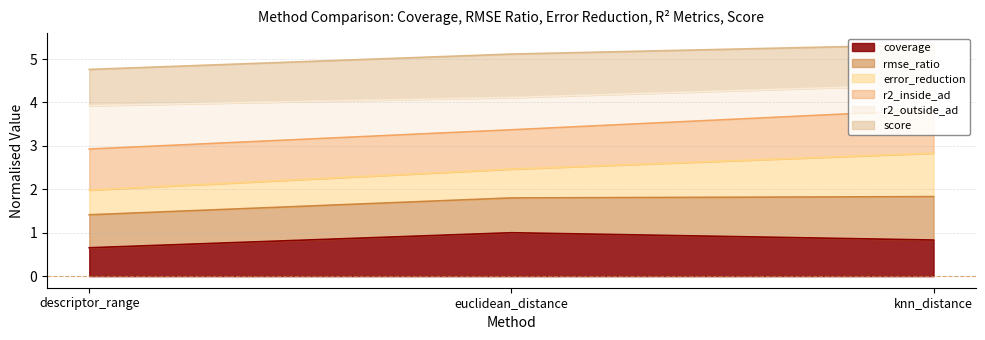

The value of coverage at descriptor_range is 1.0. True or false?

False